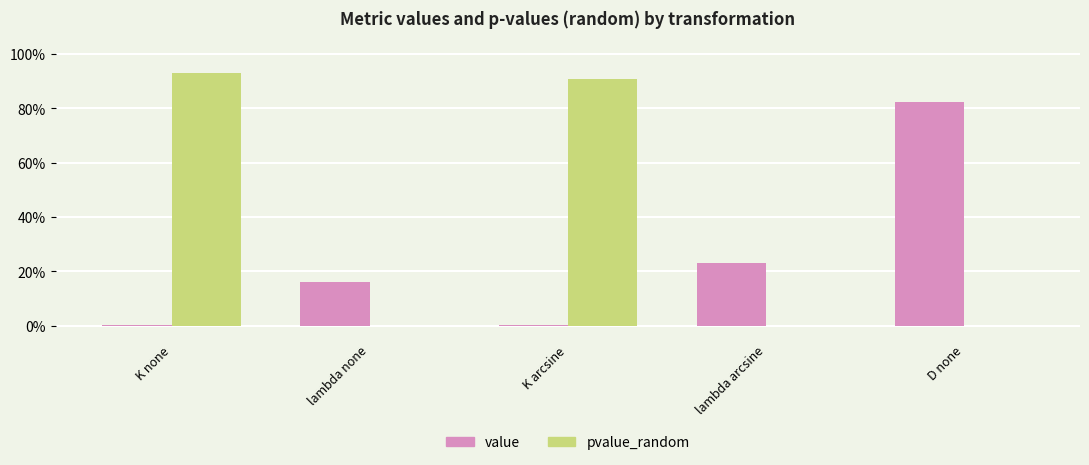

What are all the series names shown in the legend?

value, pvalue_random